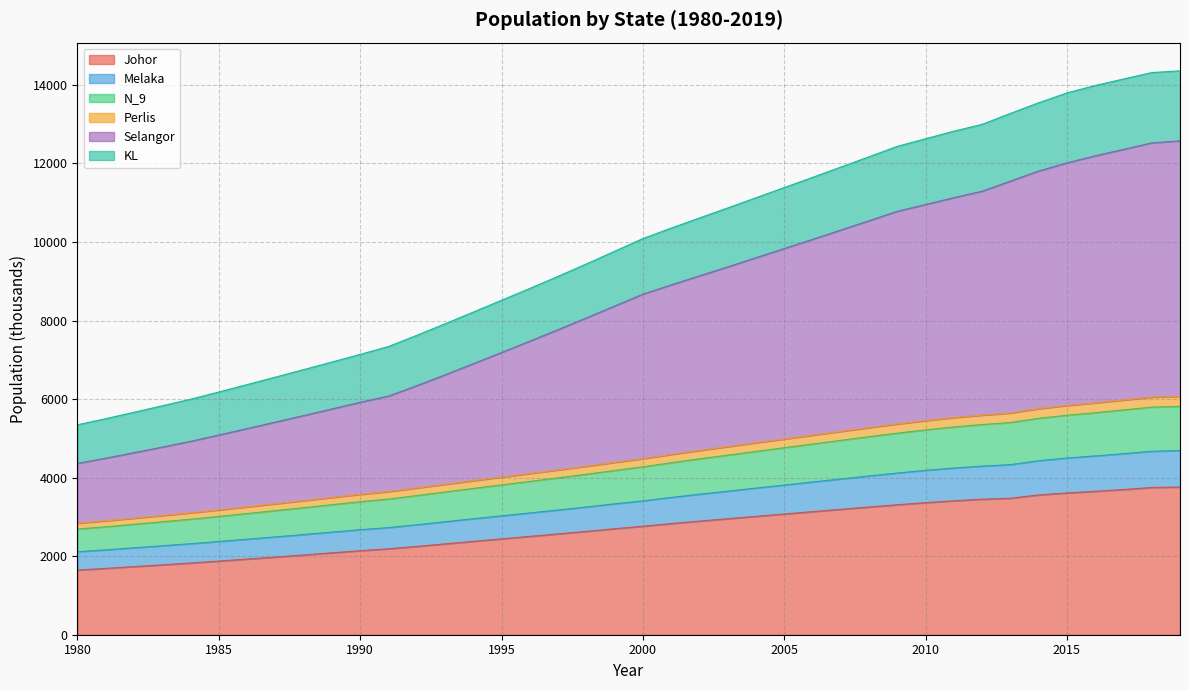

The Johor series shows 3362.9 at 2010. True or false?

True